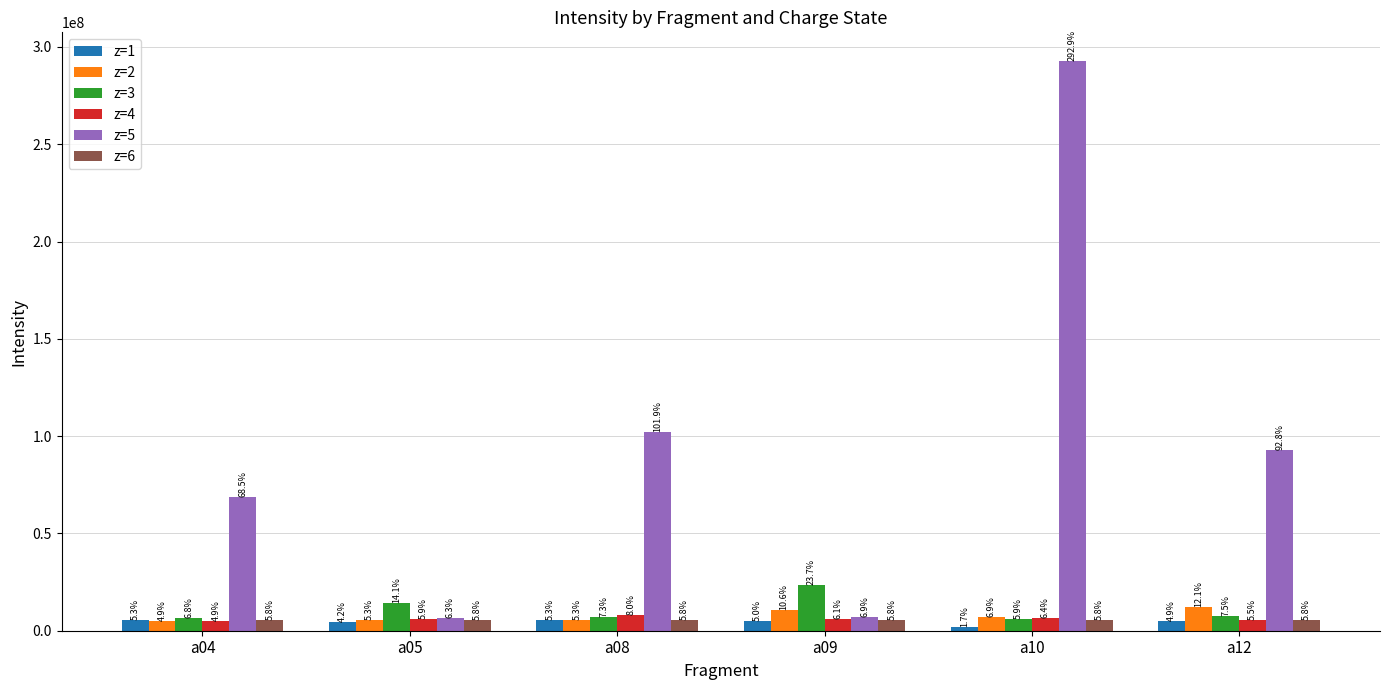

Are the bars grouped side by side (vs. stacked)?

Yes